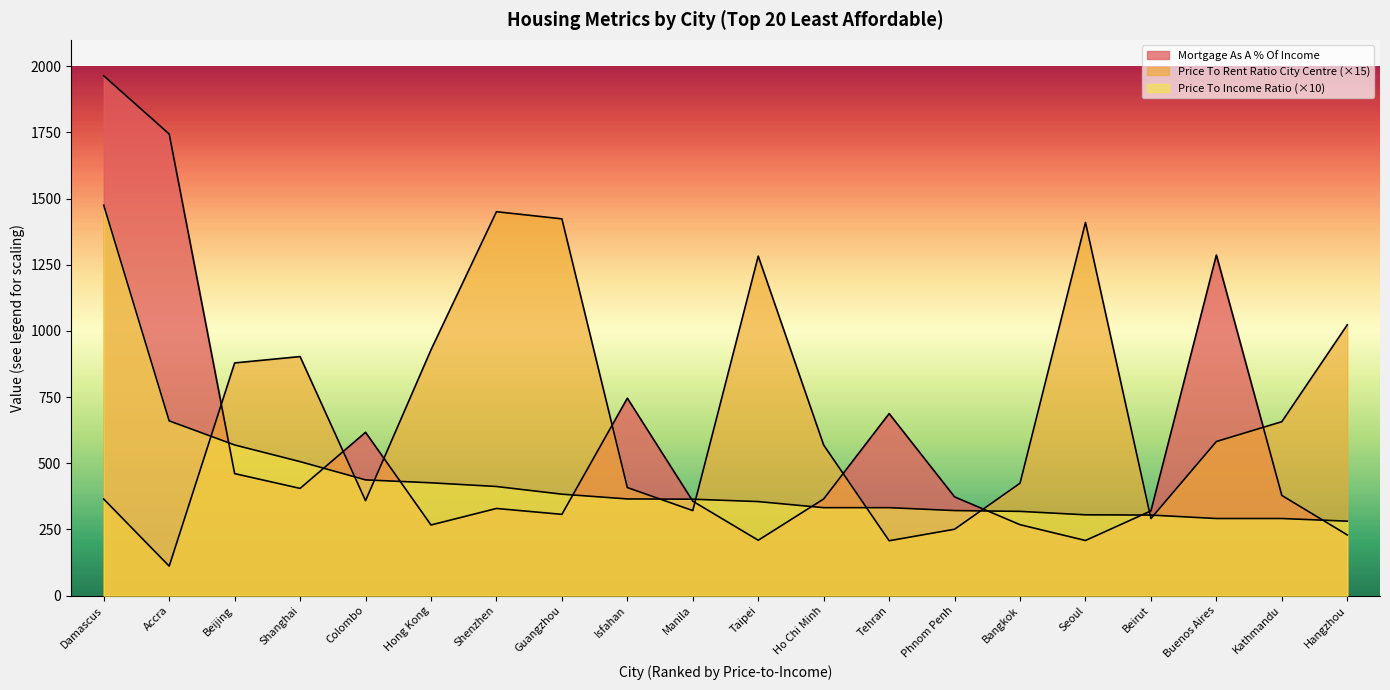

True or false: Mortgage As A Percentage Of Income has a value of 736.6 at Beijing.

False